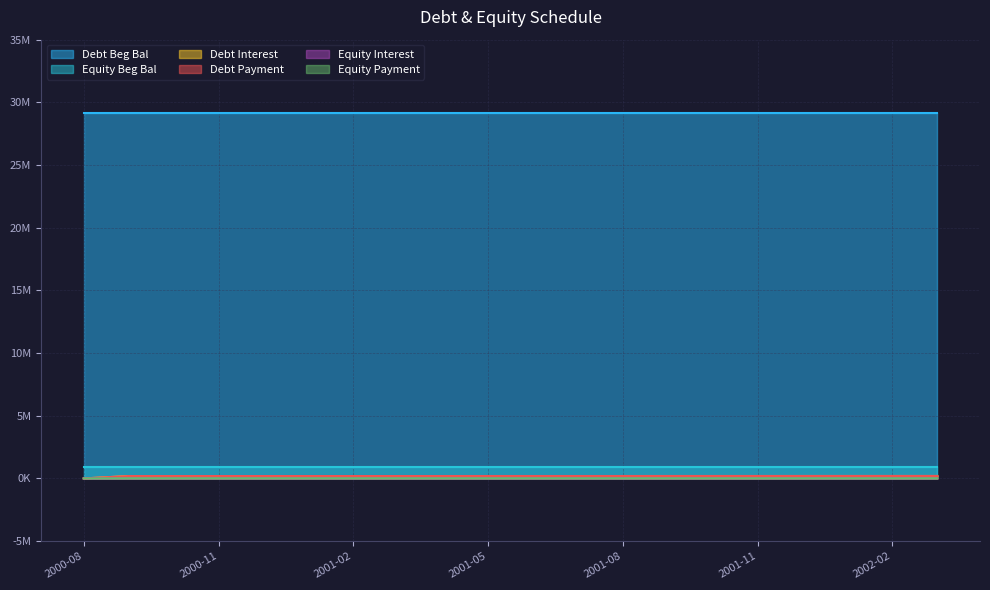

Does the chart have visible grid lines?

Yes